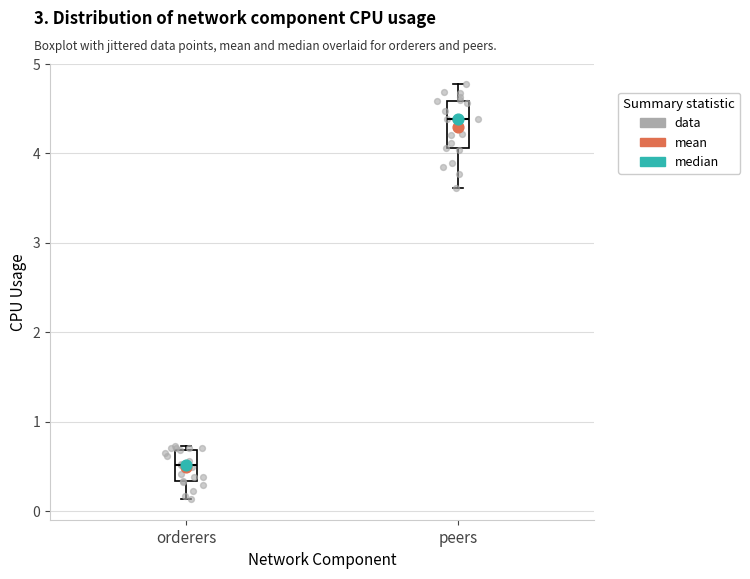

Comparing the boxes themselves (not the whiskers), which one is the tallest?

peers